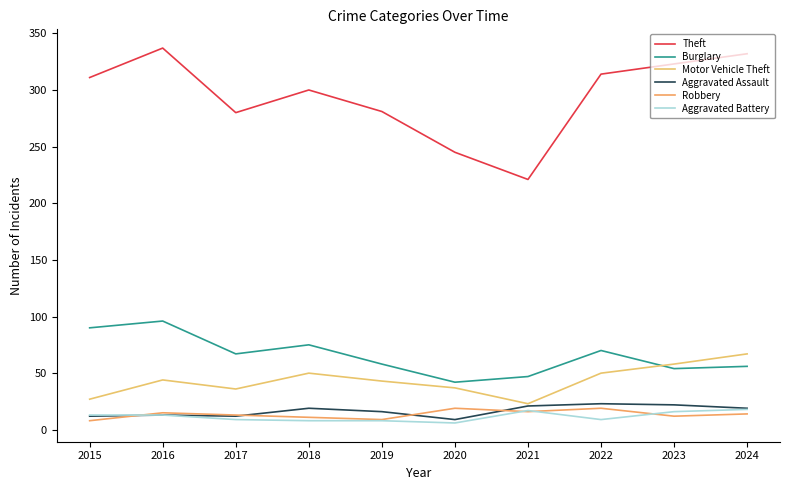

Rank the categories by Robbery value from lowest to highest.

2015, 2019, 2018, 2023, 2017, 2024, 2016, 2021, 2020, 2022